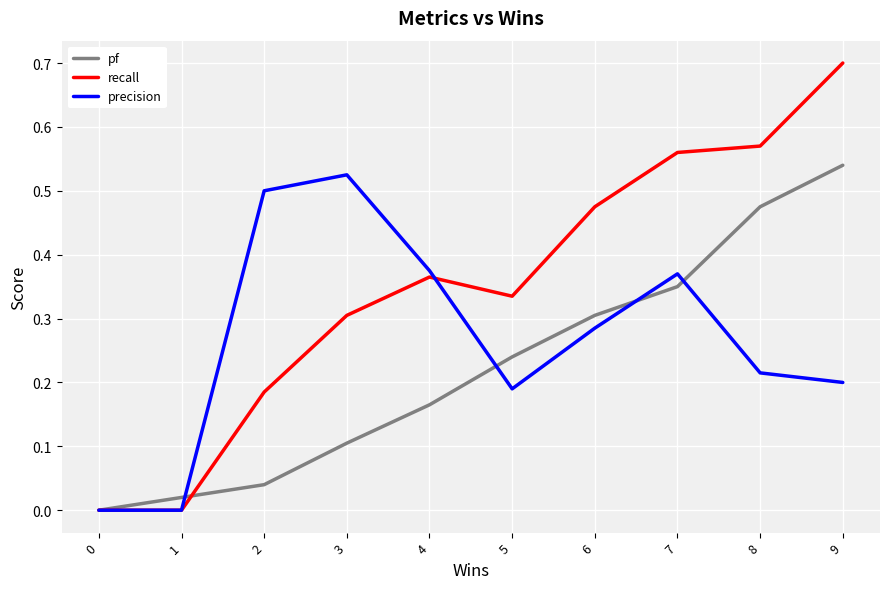

Which series changed the most between 4 and 8?

pf